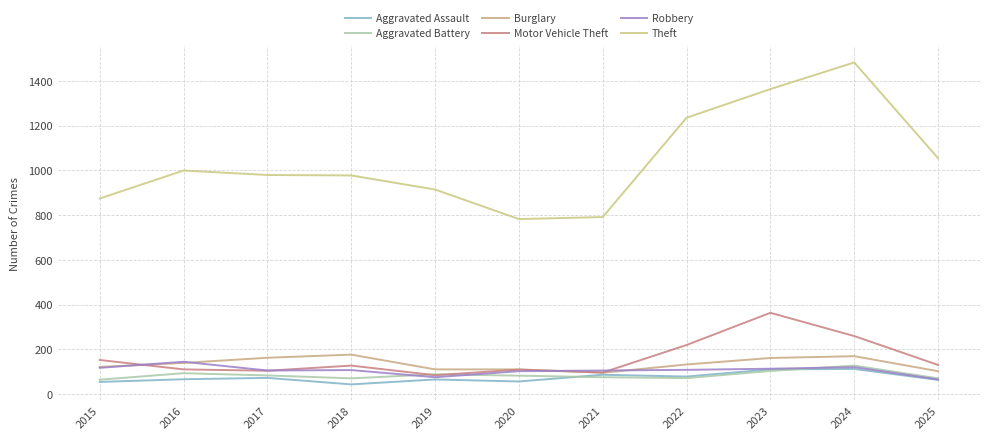

What is the sum of the Aggravated Assault values at 2024 and 2019?

177